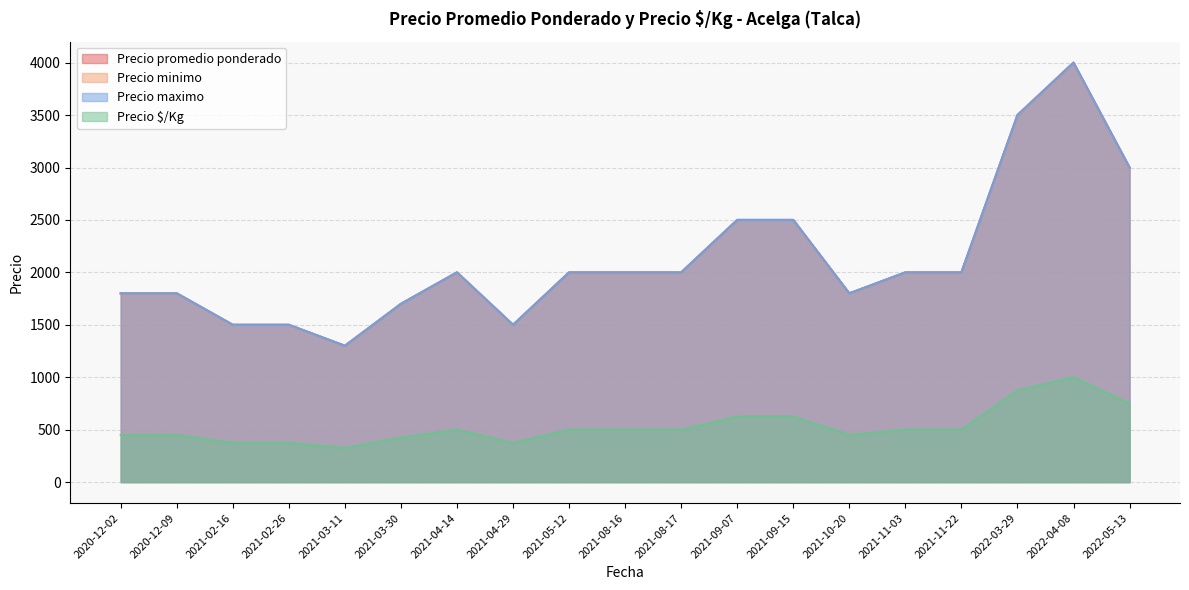

True or false: Precio minimo has more than 2 interior local peaks.

False